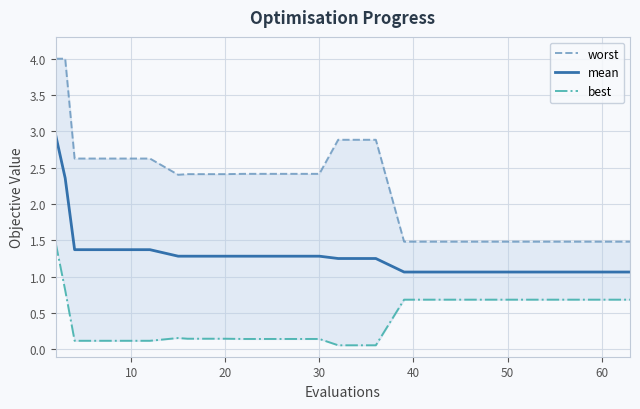

What is the difference between the maximum and second lowest values in the mean series?

1.9